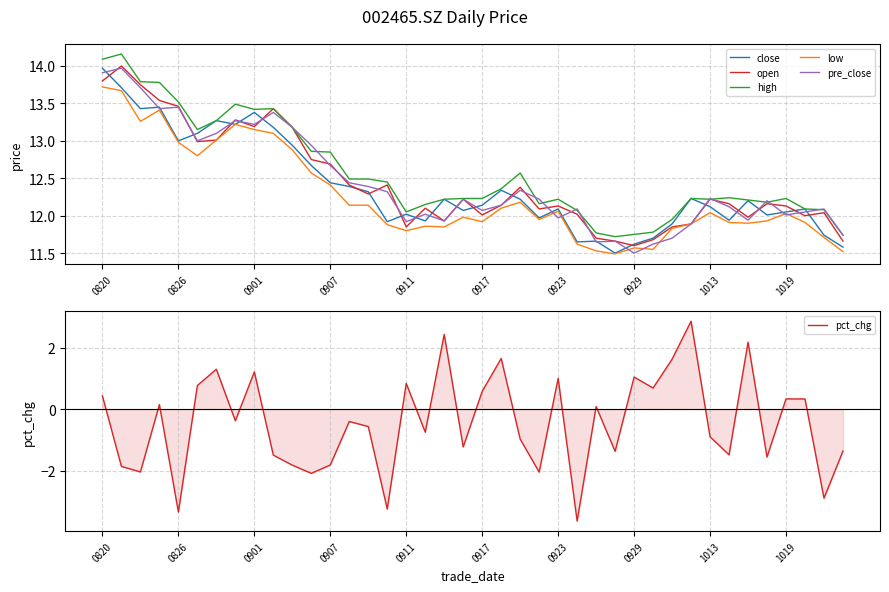

Which category has the highest value in the close series?

0820